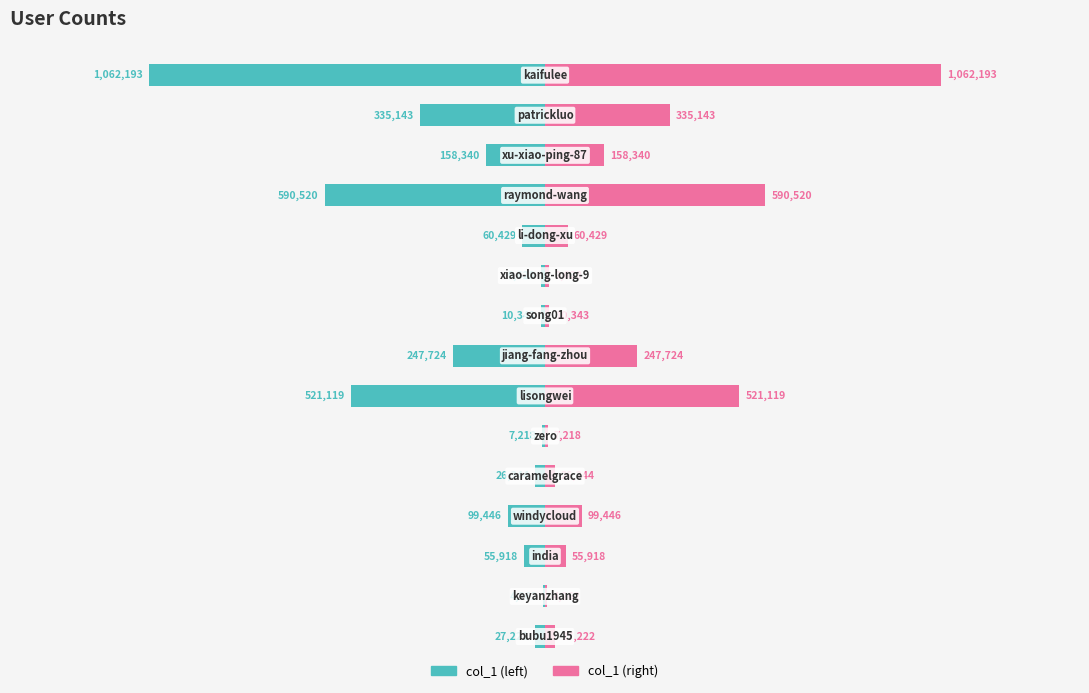

True or false: col_1 (teal) has a value of -32787 at 2.

False